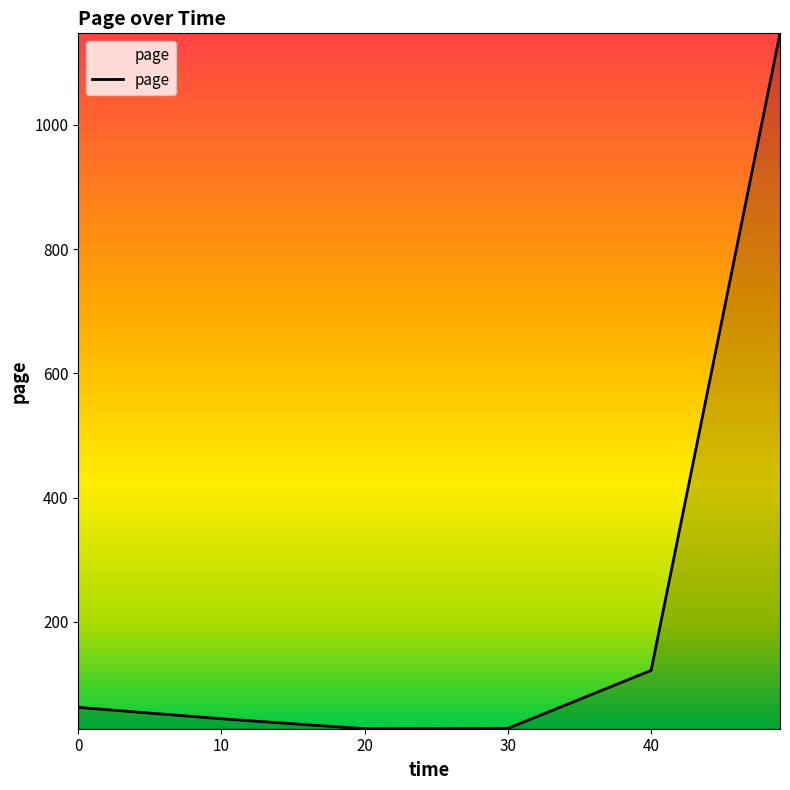

True or false: the data has more than 1 interior local peaks.

False